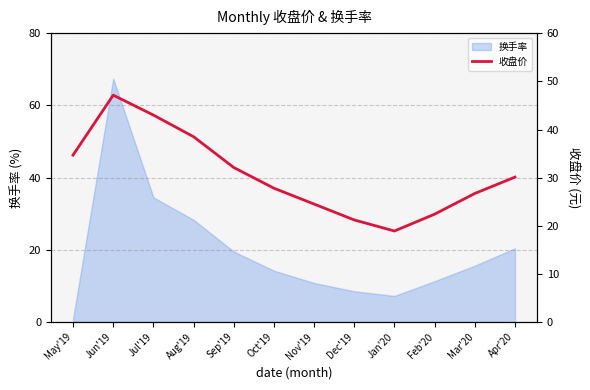

Is it true that 换手率 equals 11.3 at Feb'20?

True